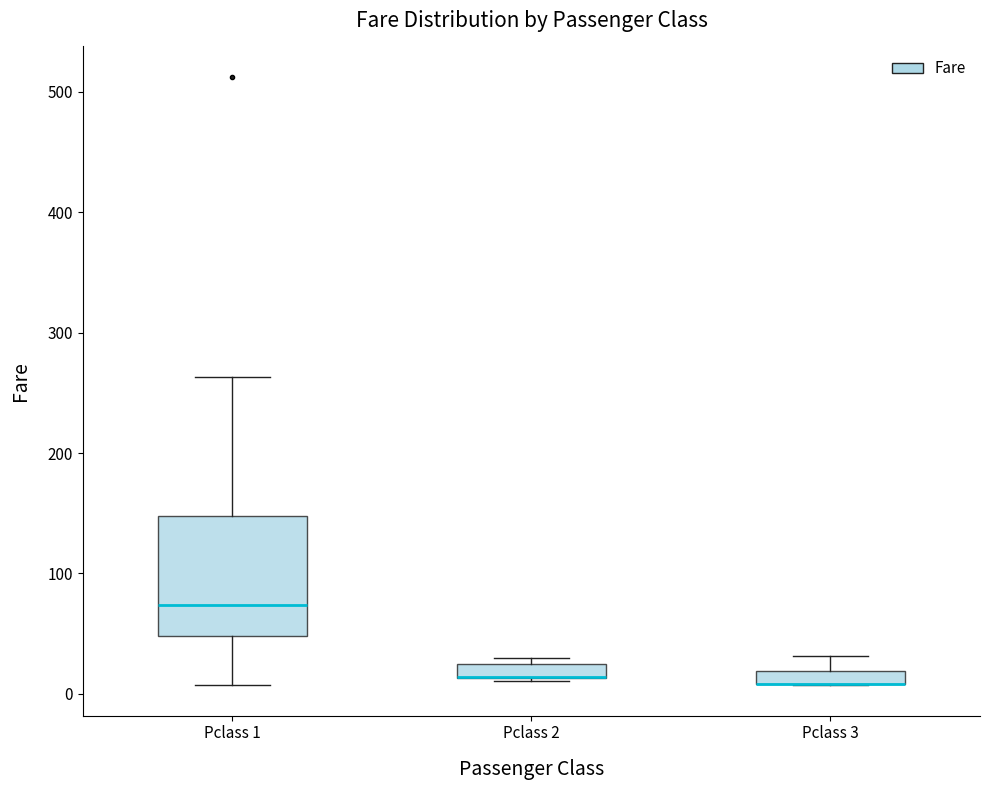

Comparing the boxes themselves (not the whiskers), which one is the tallest?

Pclass 1